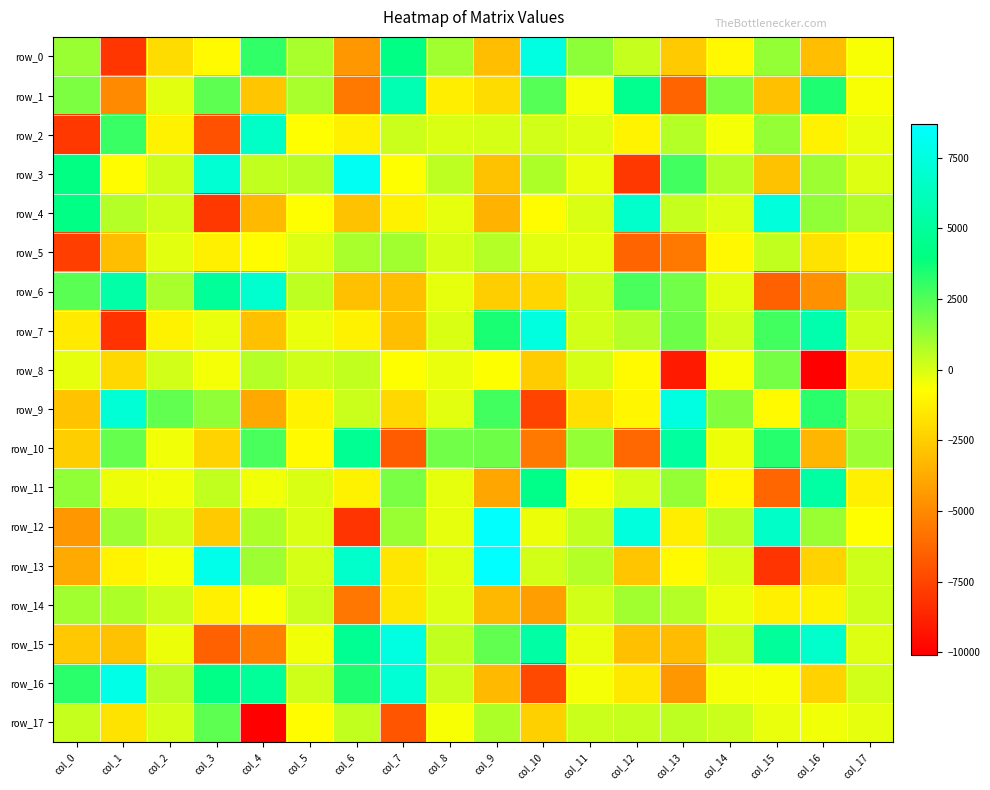

Which has a higher value, col_15 or col_14?

col_15